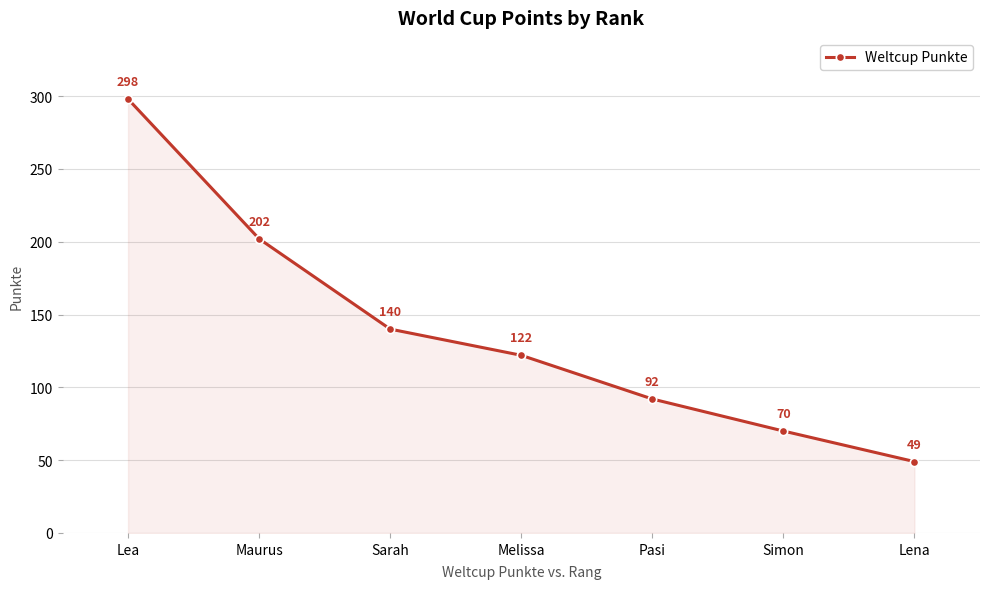

True or false: there are more than 1 points higher than both neighbors.

False